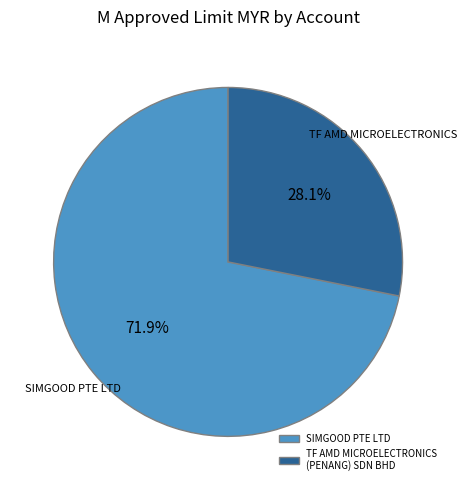

Which category accounts for the majority?

SIMGOOD PTE LTD